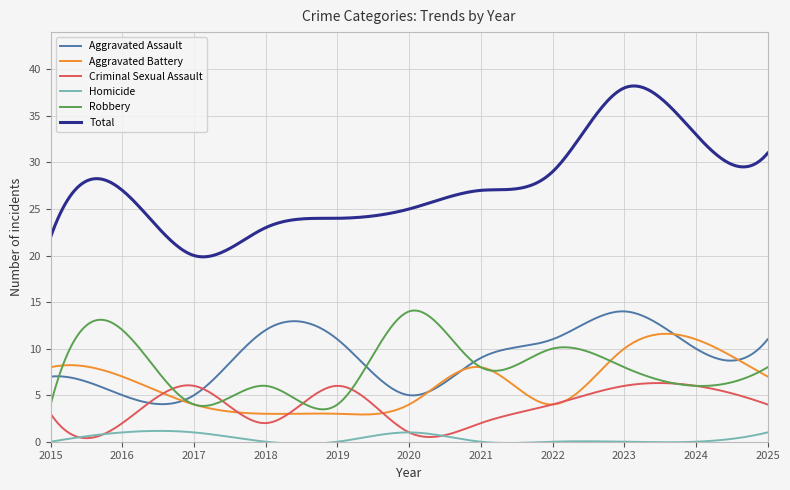

True or false: Robbery has more than 2 points higher than both neighbors.

True